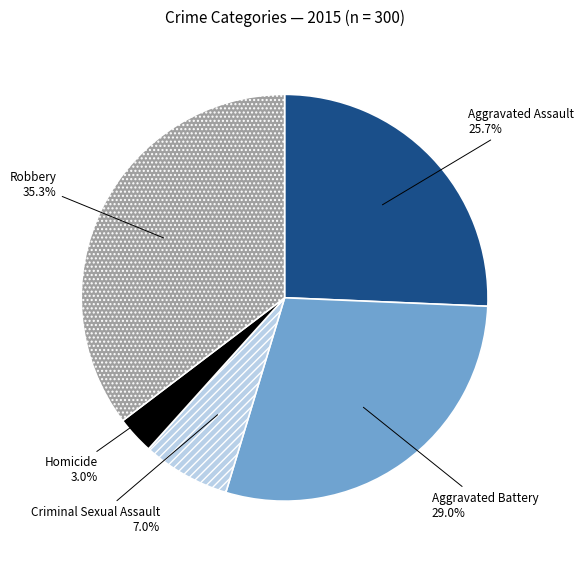

To the nearest percent, what portion does Aggravated Battery represent?

29%